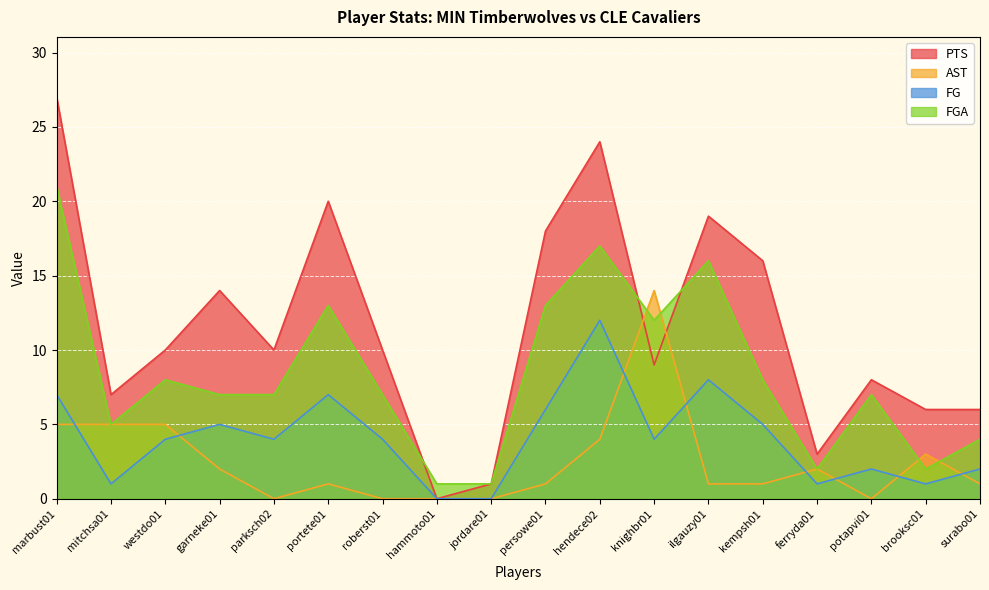

What is the value of the PTS point at the 7th from the left?

10